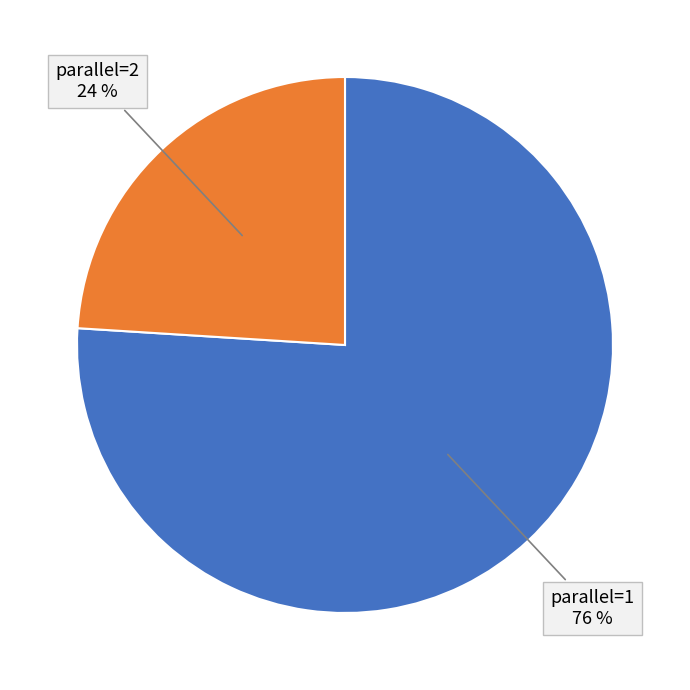

Does any single category account for the majority?

Yes